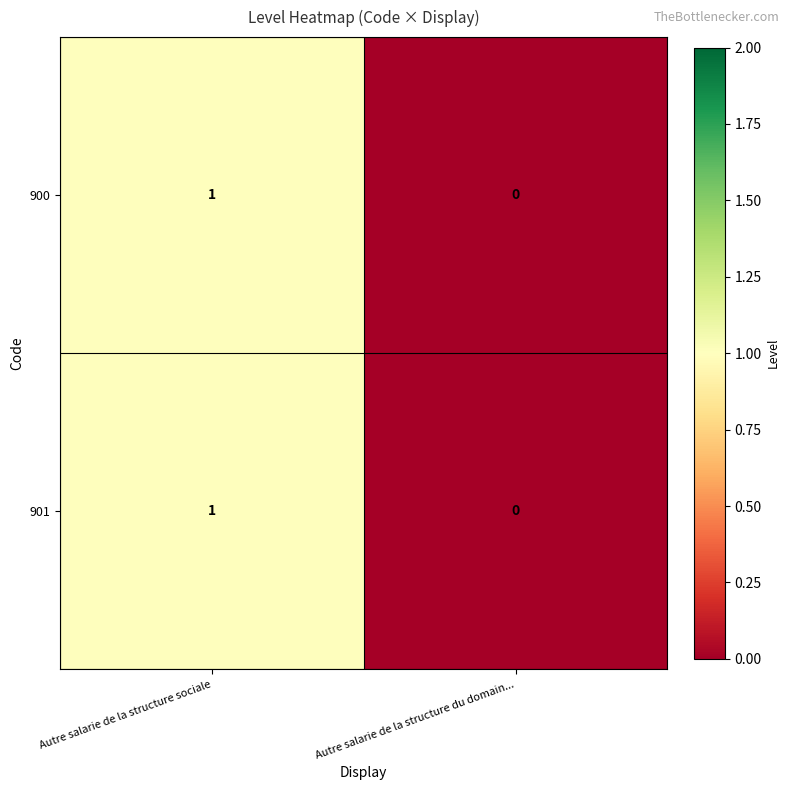

Reading left to right, what are all the values shown in this chart?

900: Autre salarie de la structure sociale=1	Autre salarie de la structure du domain...=0
901: Autre salarie de la structure sociale=1	Autre salarie de la structure du domain...=0